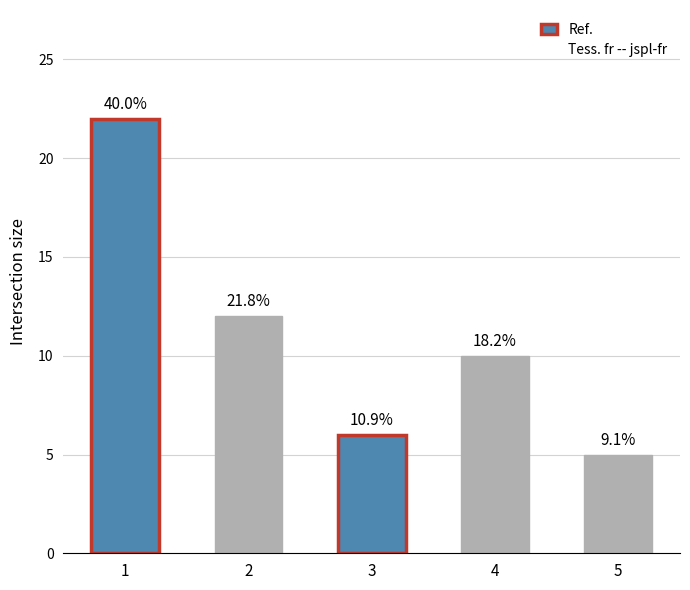

Reading left to right, list all the values displayed in this chart.

Ref.: 22	12	6	10	5
Tess. fr -- jspl-fr: 22	12	6	10	5